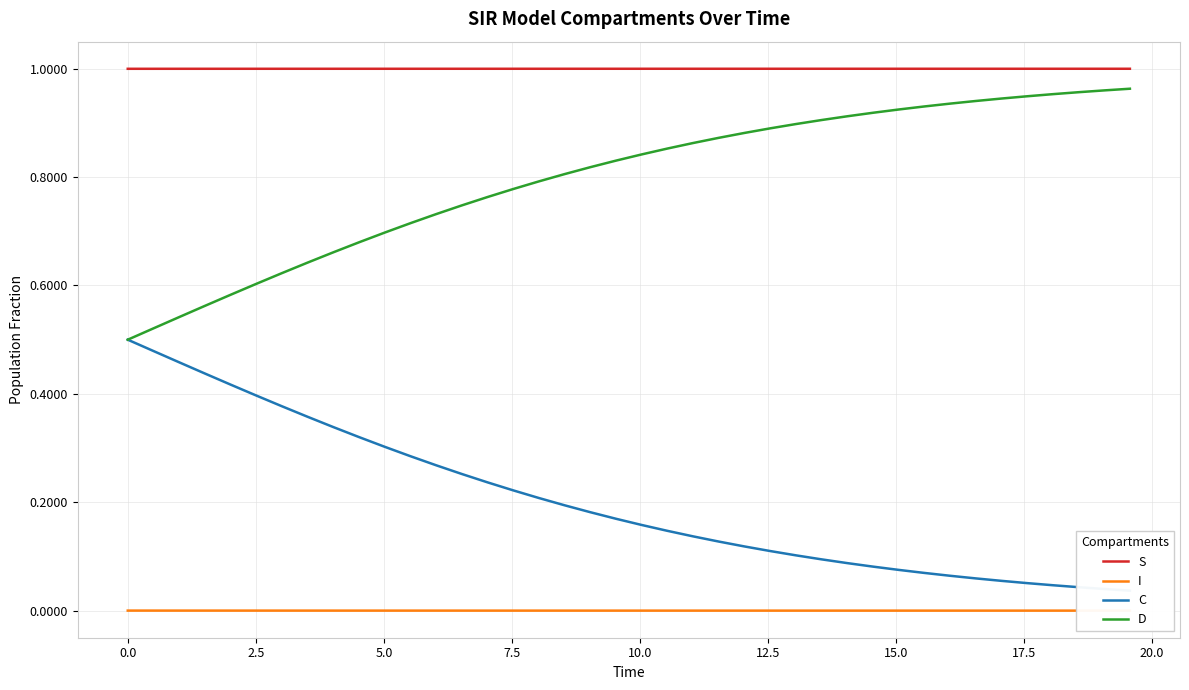

True or false: D and I intersect in this chart.

False